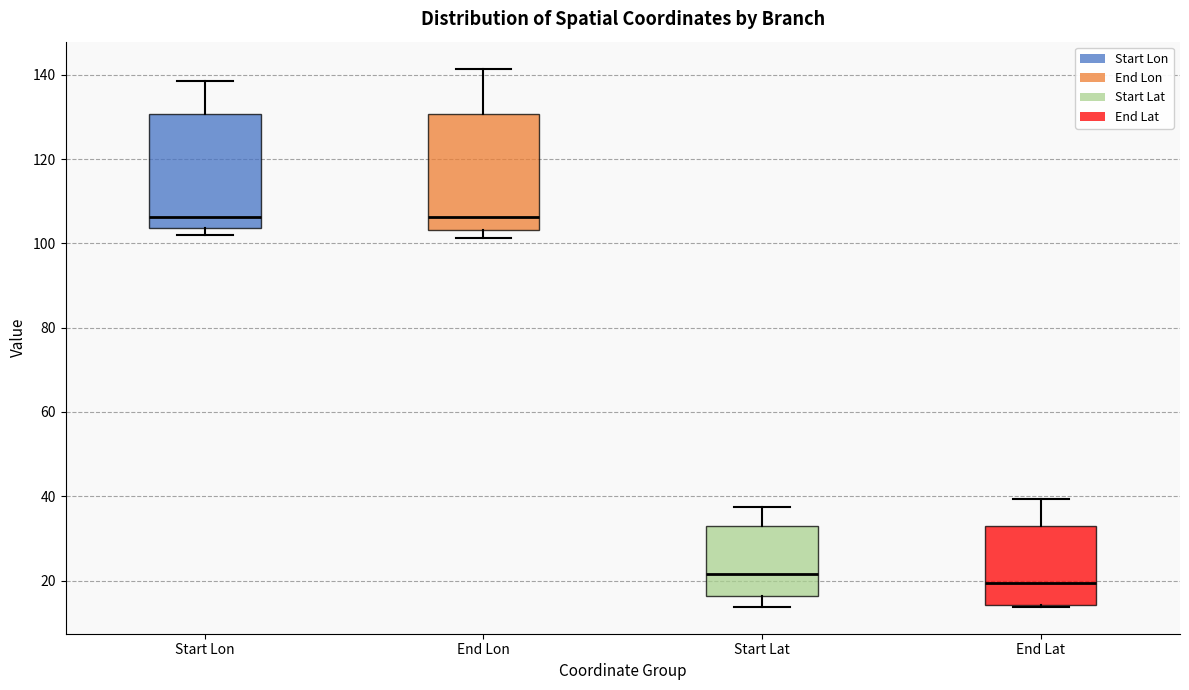

Reading left to right, read every box against the y-axis: the position of its median line, the range the box covers, and the ends of its whiskers. The values are not printed on the chart, so give them approximately, as read against the axis.

Start Lon: median 106, box 104 to 130, whiskers 102 to 138
End Lon: median 106, box 104 to 130, whiskers 102 to 142
Start Lat: median 22, box 16 to 34, whiskers 14 to 38
End Lat: median 20, box 14 to 32, whiskers 14 to 40